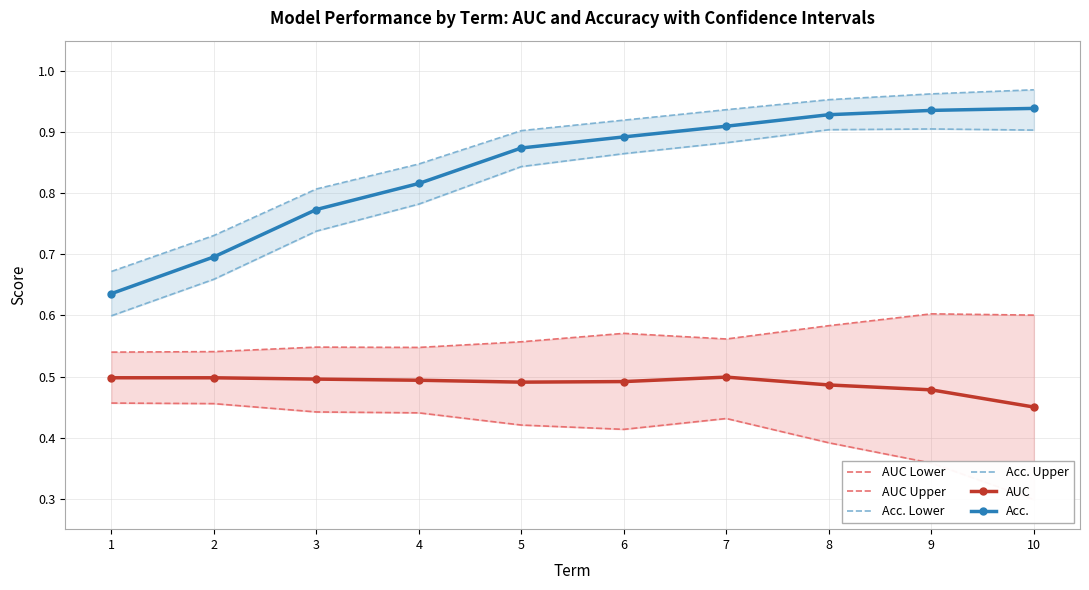

What is the total value across all series at 2?

3.6